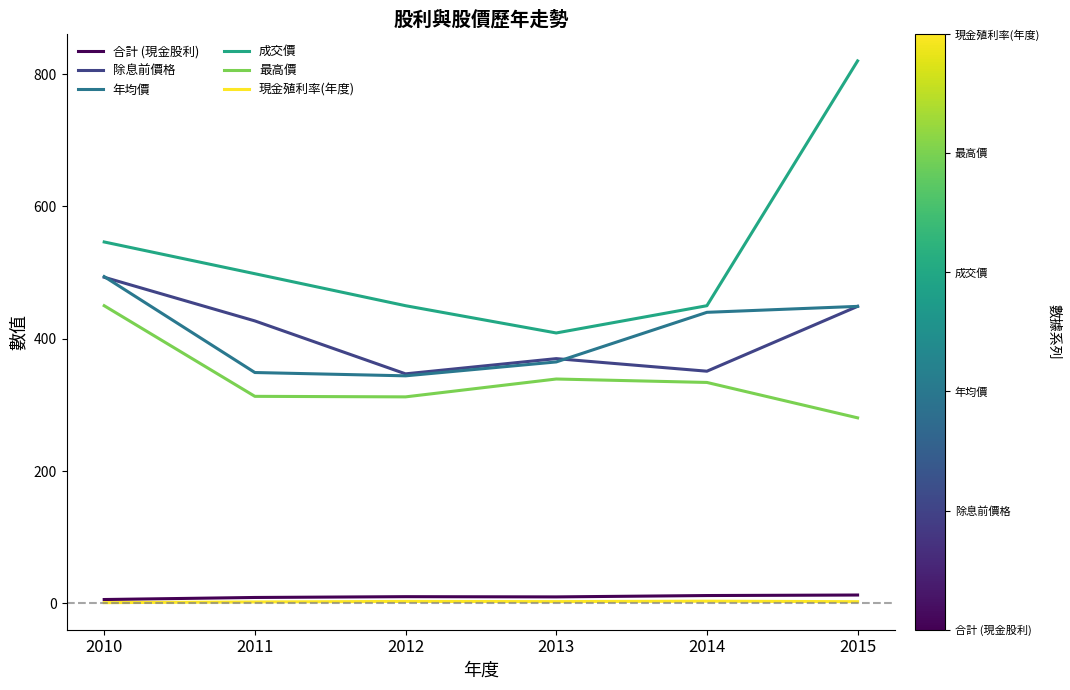

True or false: 最高價 and 除息前價格 cross at least once.

False